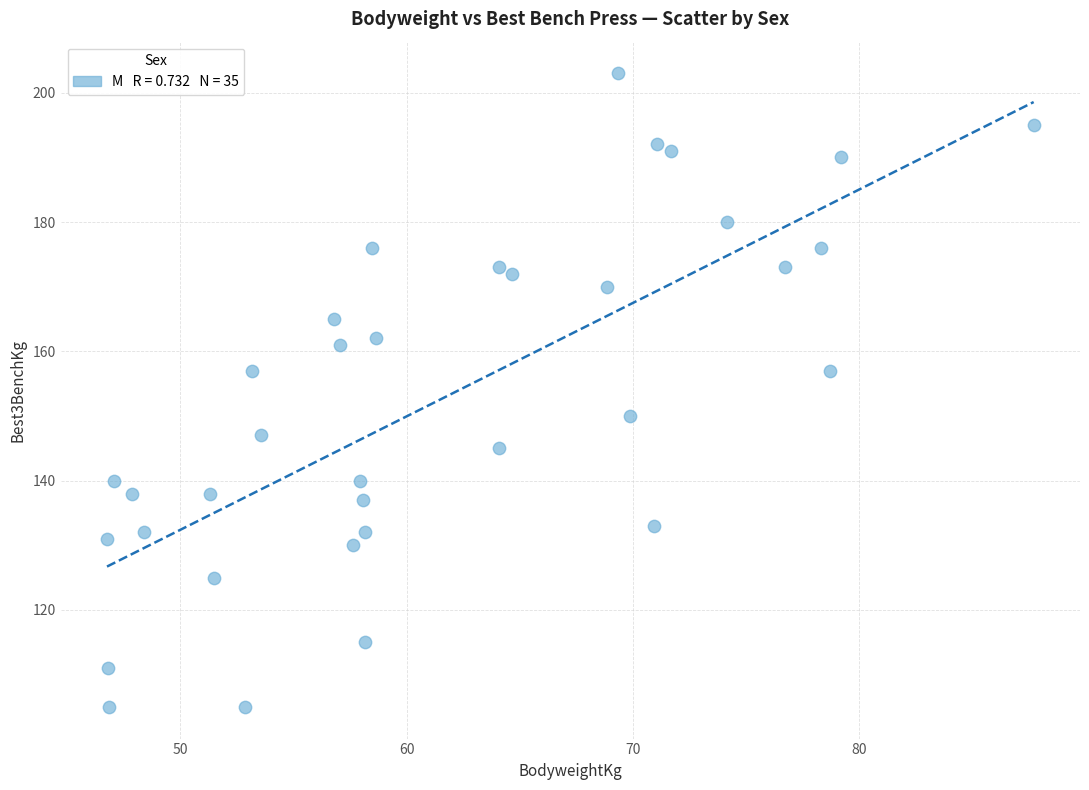

What is the range of Y values (max minus min)?

98